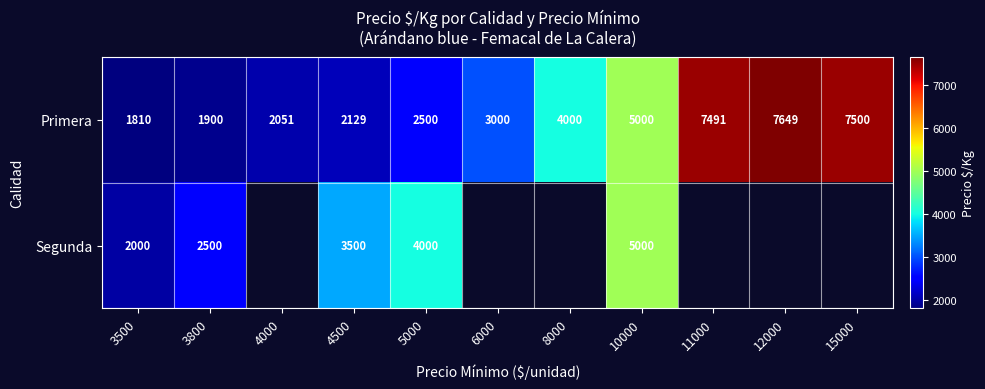

What is the difference between the highest and lowest values at 15000?

7500